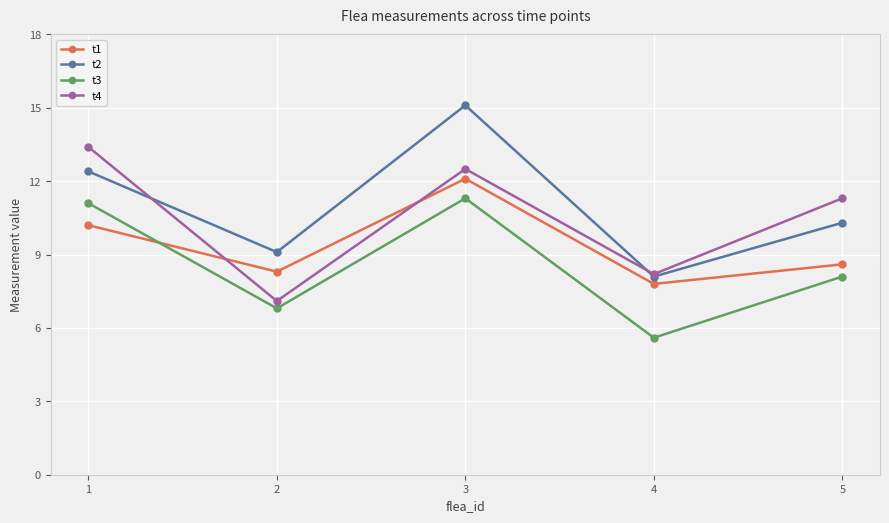

True or false: t2 and t4 intersect in this chart.

True